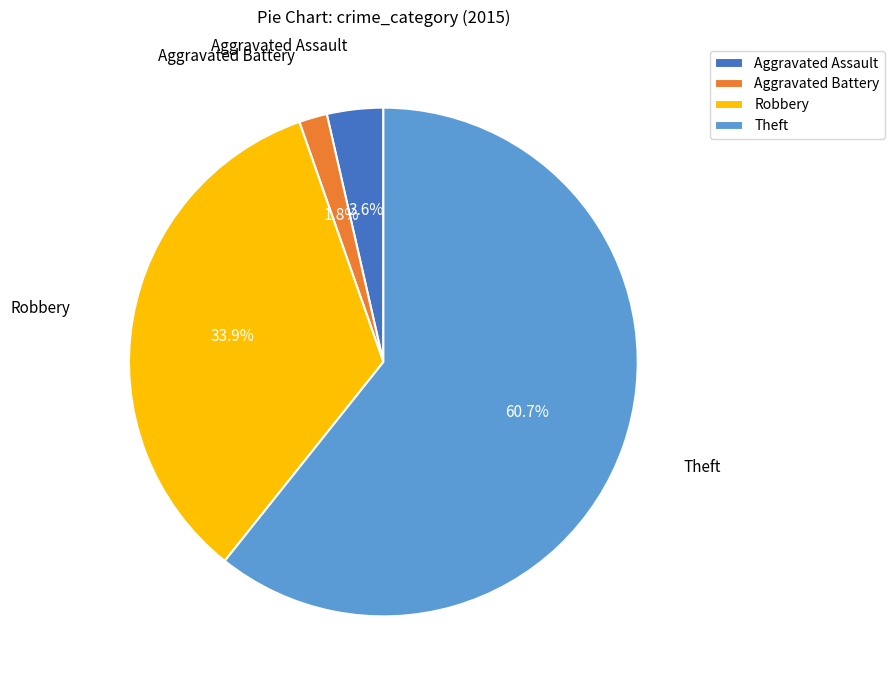

What is the smallest slice in the pie chart?

Aggravated Battery